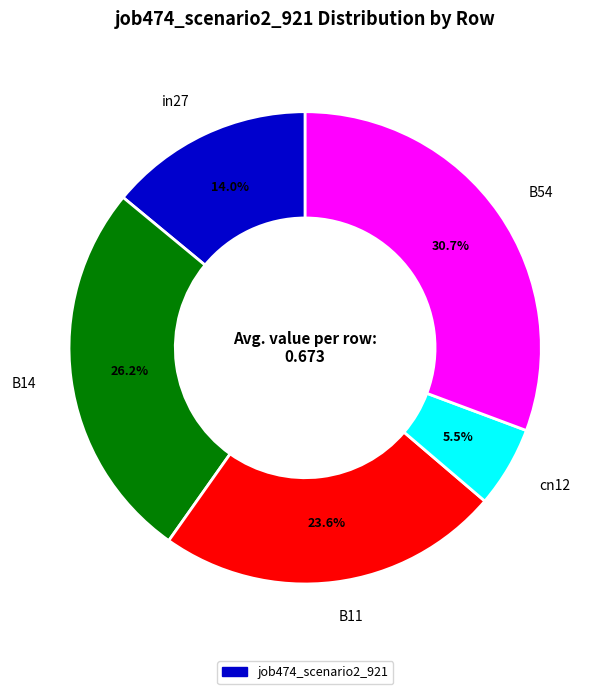

Does any single category account for the majority?

No